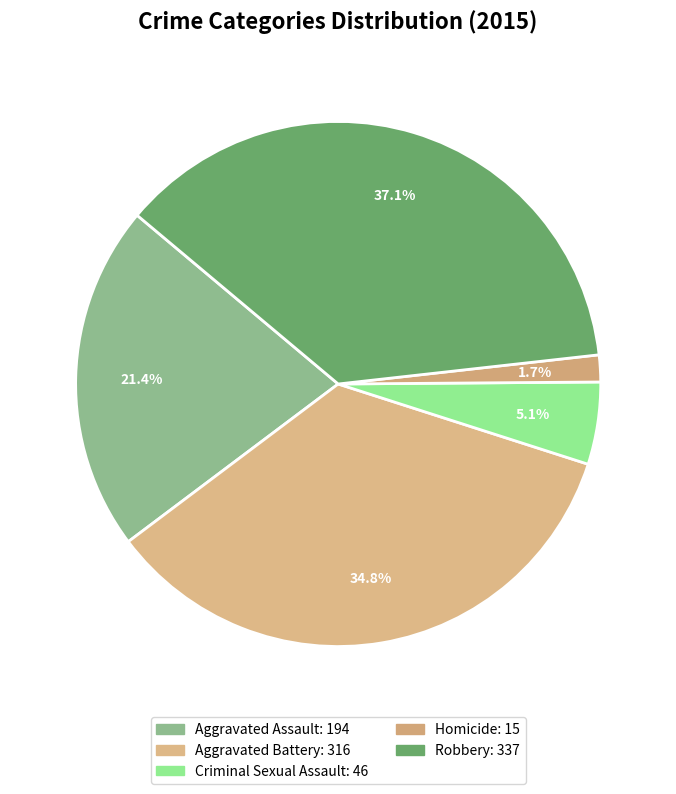

How many segments does this pie chart have?

5